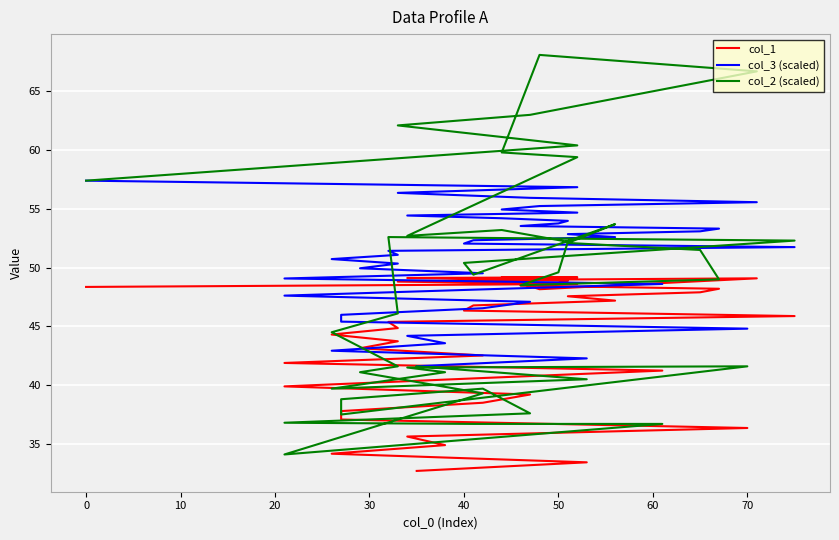

What is the value of the col_3 (scaled) point at the 3rd from the left?

56.4